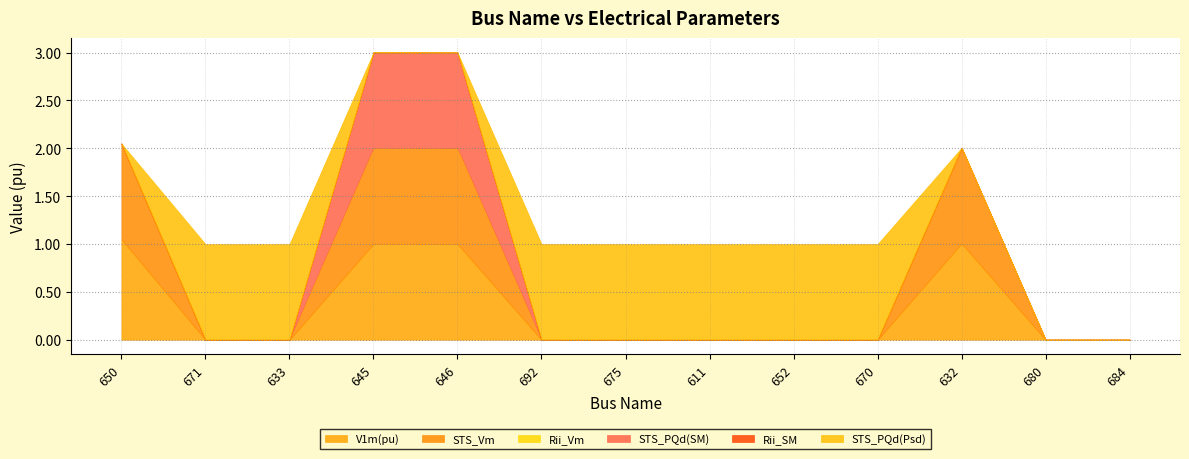

True or false: Rii_Vm has more than 2 interior local peaks.

False